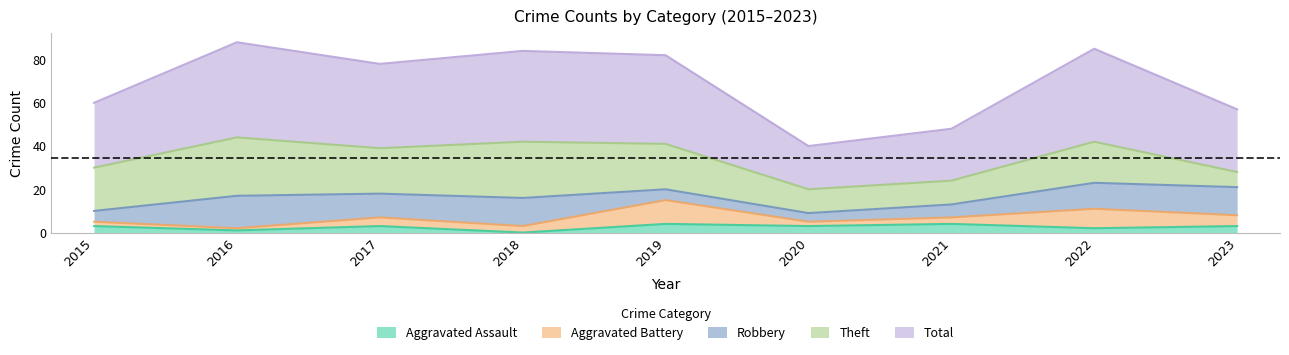

At which category does Theft reach its first local peak?

2016